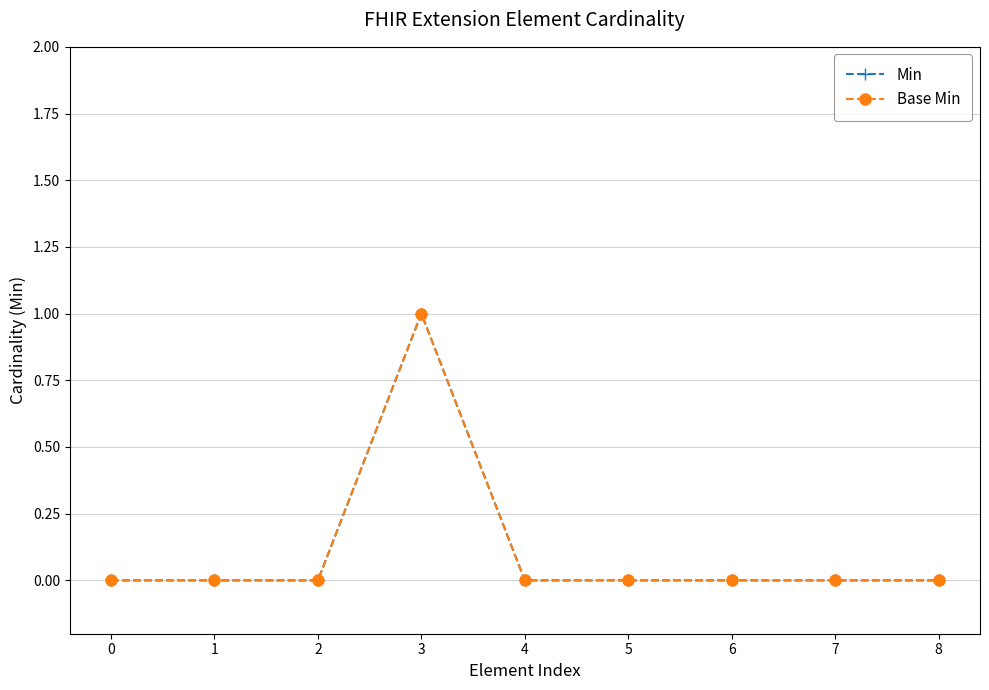

Does the chart have visible grid lines?

Yes